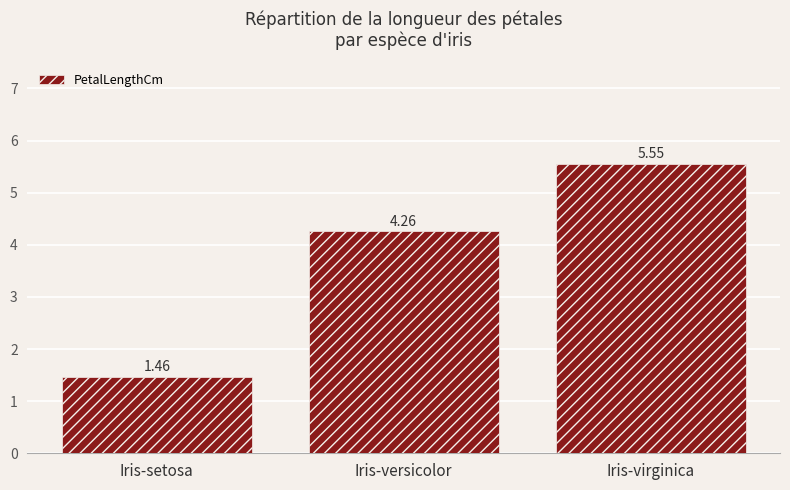

Count the number of data series in this chart.

1